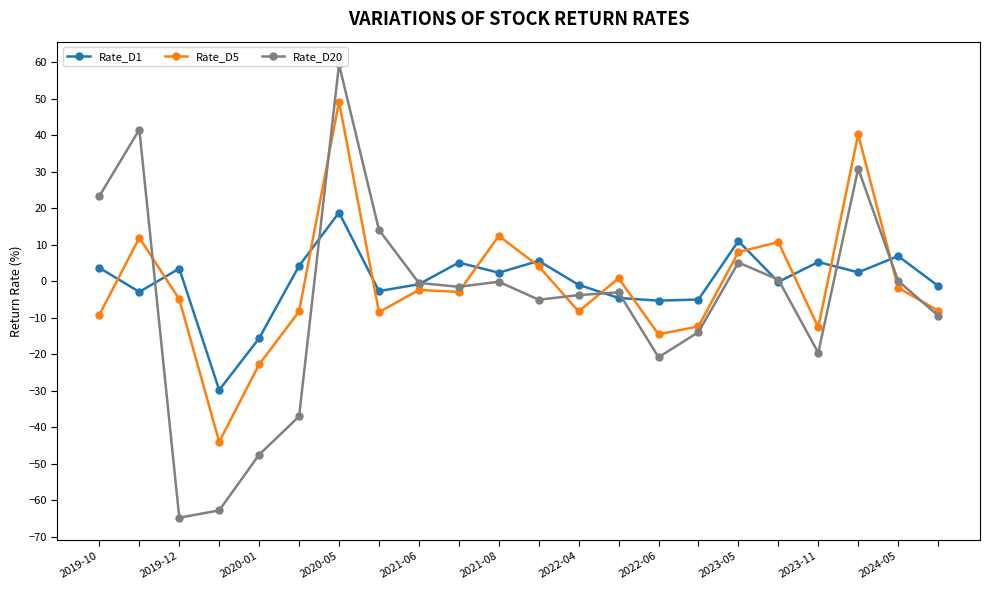

How many negative values does the Rate_D1 series have?

11